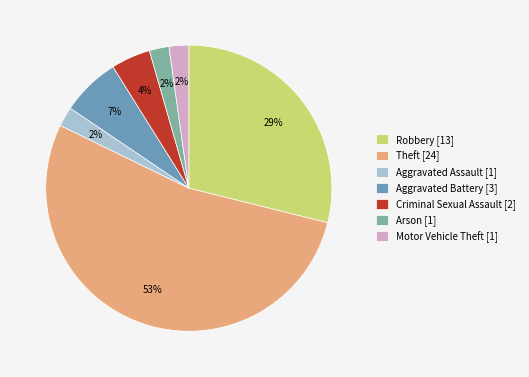

Which category accounts for the majority?

Theft [24]